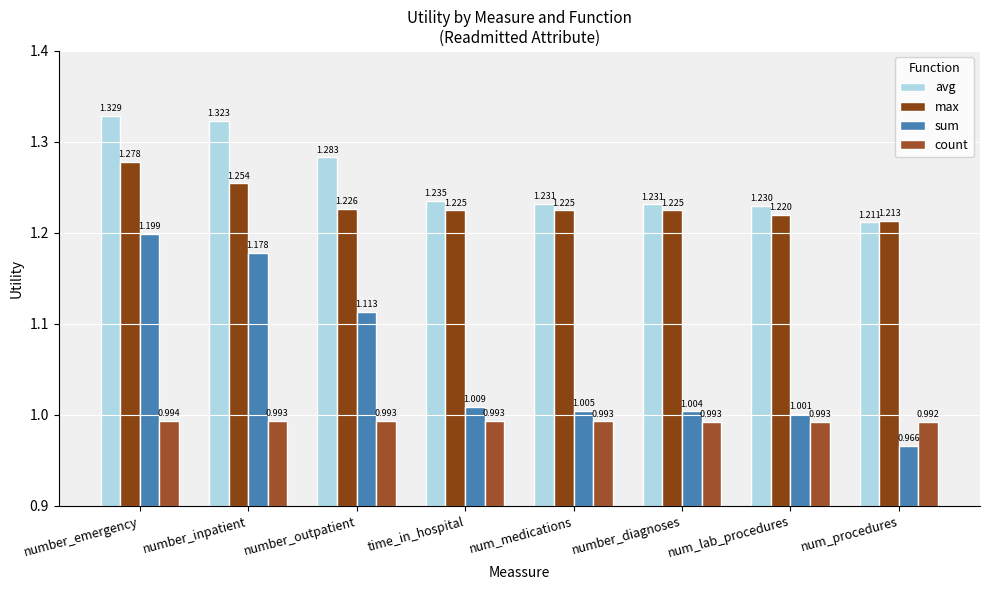

How many categories are shown in the chart?

8